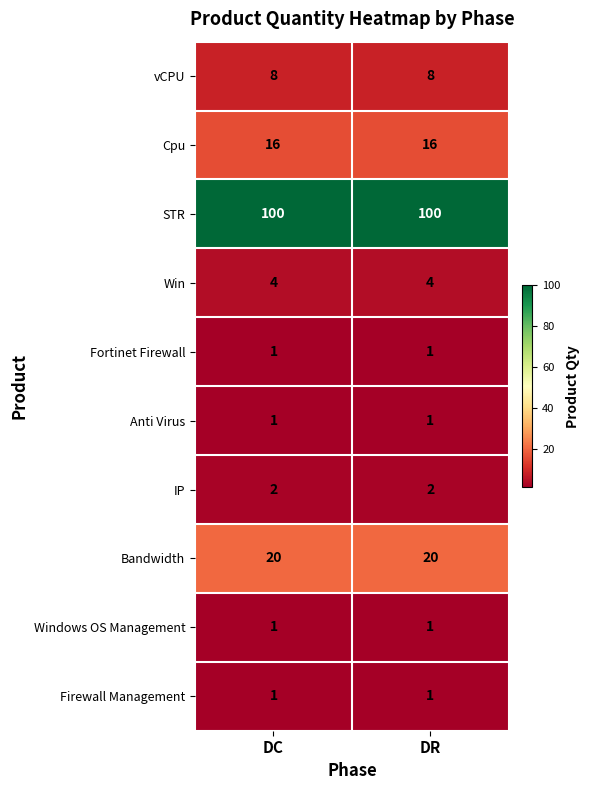

Reading right to left, list all the values displayed in this chart.

vCPU: 8	8
Cpu: 16	16
STR: 100	100
Win: 4	4
Fortinet Firewall: 1	1
Anti Virus: 1	1
IP: 2	2
Bandwidth: 20	20
Windows OS Management: 1	1
Firewall Management: 1	1